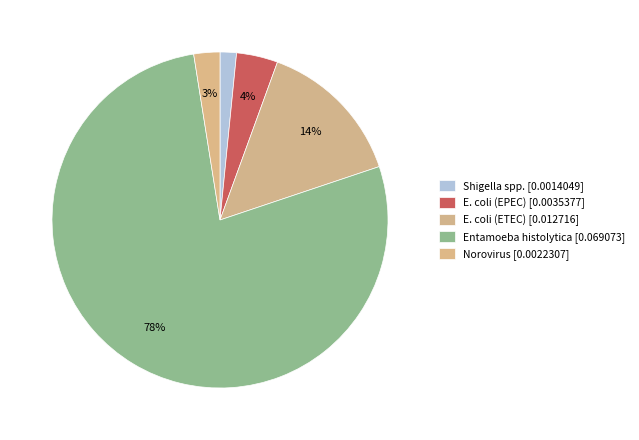

Which slice is the smallest?

Shigella spp.